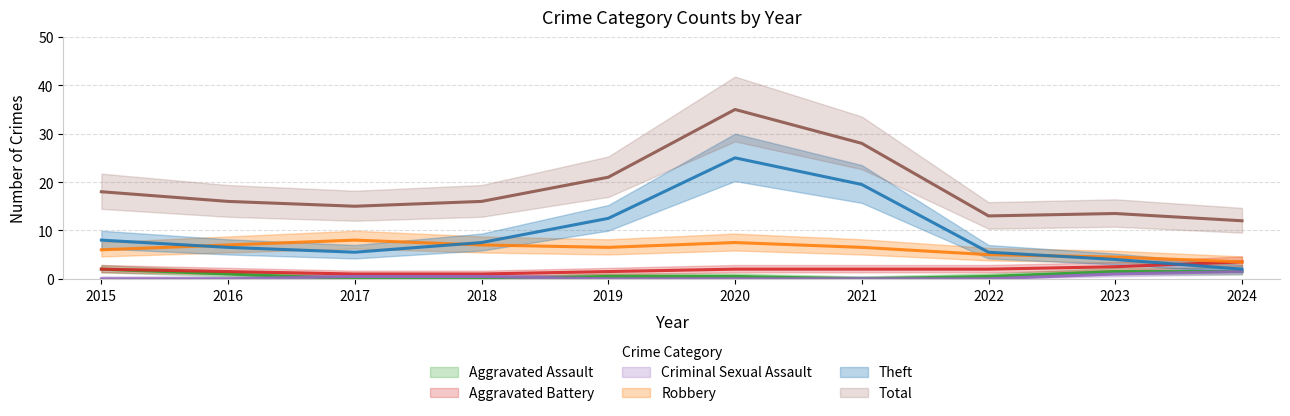

Which series changed the most between 2018 and 2023?

Theft